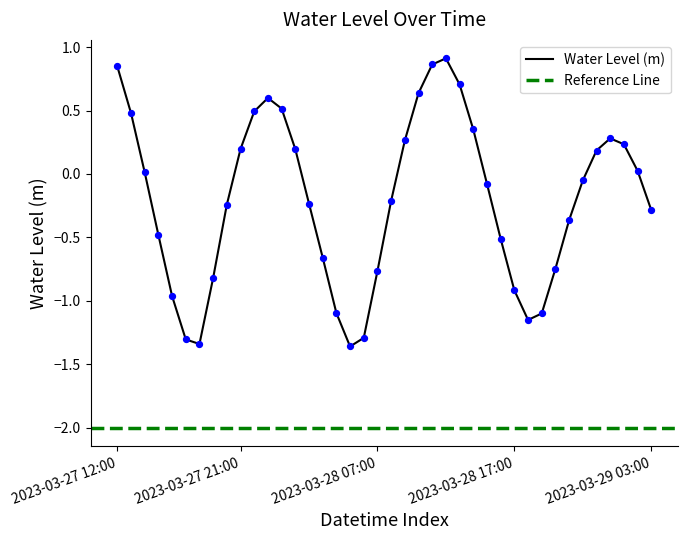

What is the change in value from 2023-03-27 14:00 to 2023-03-28 14:00?

+0.3